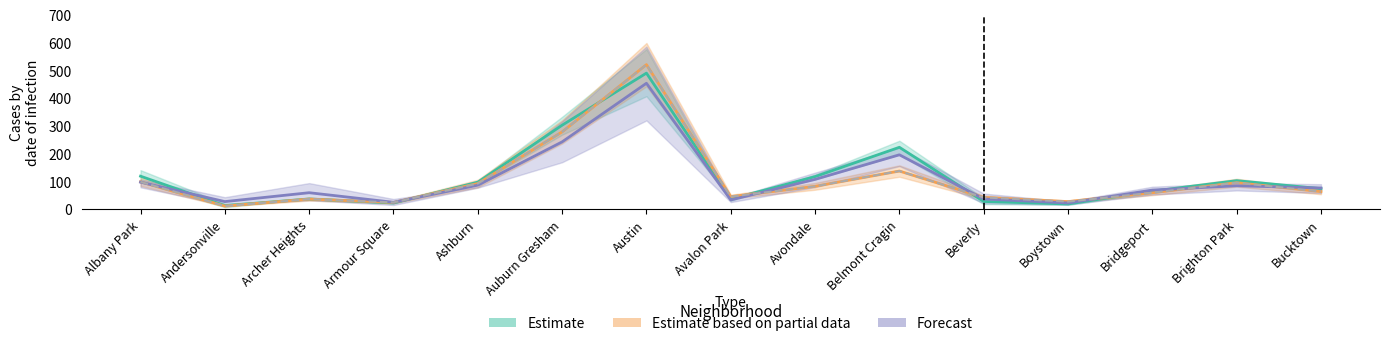

What is the difference between the second highest and minimum values in the Forecast series?

220.0